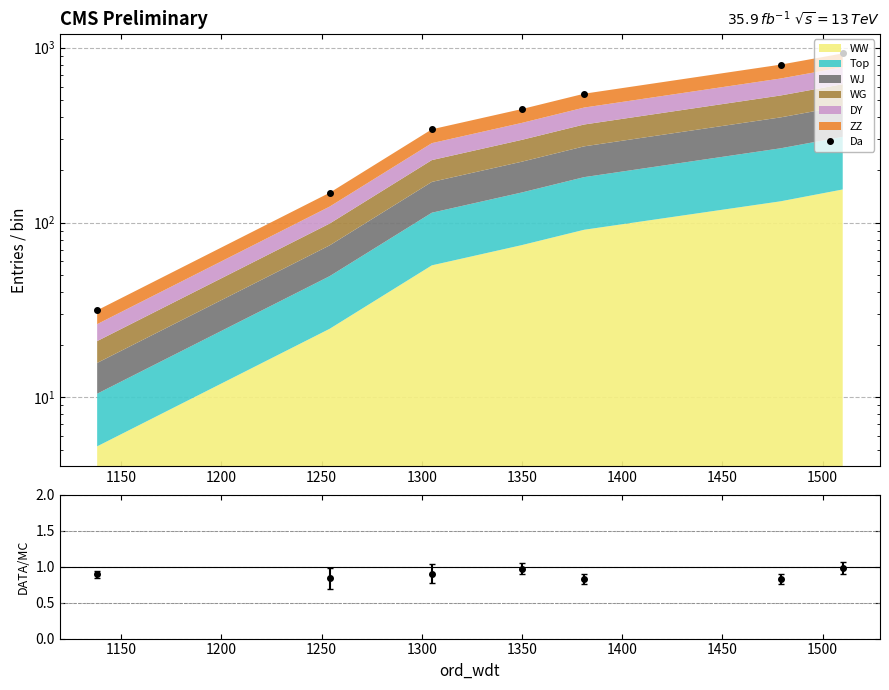

Count the number of categories in the chart.

7